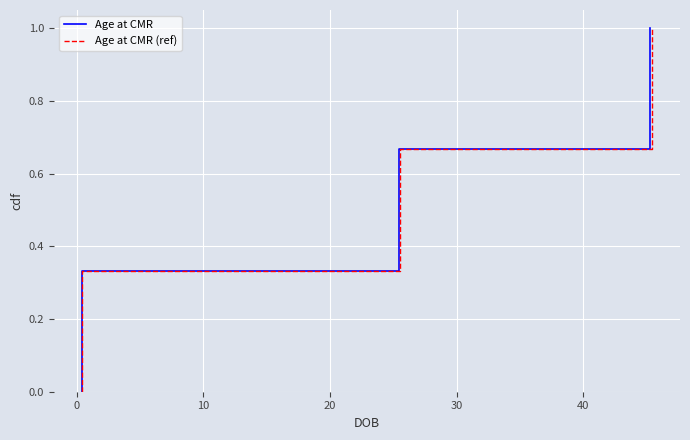

How many series are shown in this chart?

2